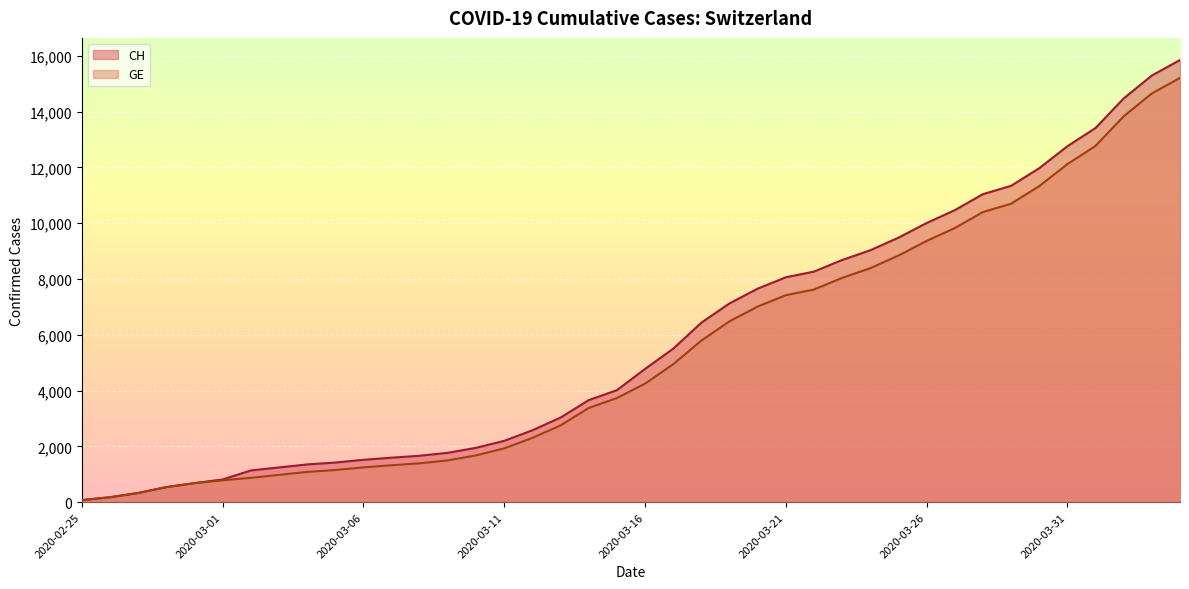

List the series in order of their peak value, highest first.

CH, GE